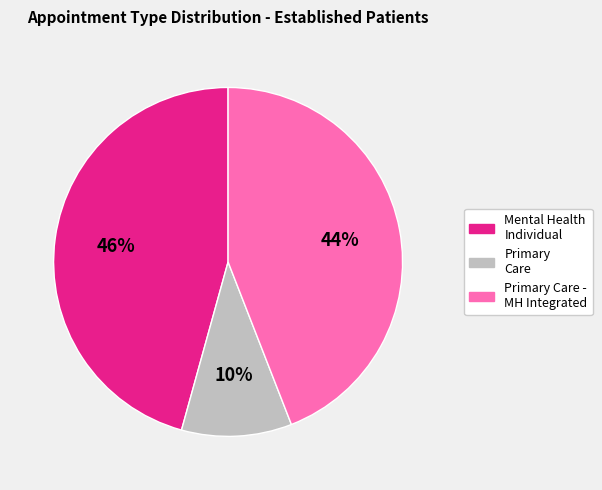

To the nearest percent, what is the combined percentage of Primary Care - MH Integrated and Mental Health Individual?

90%